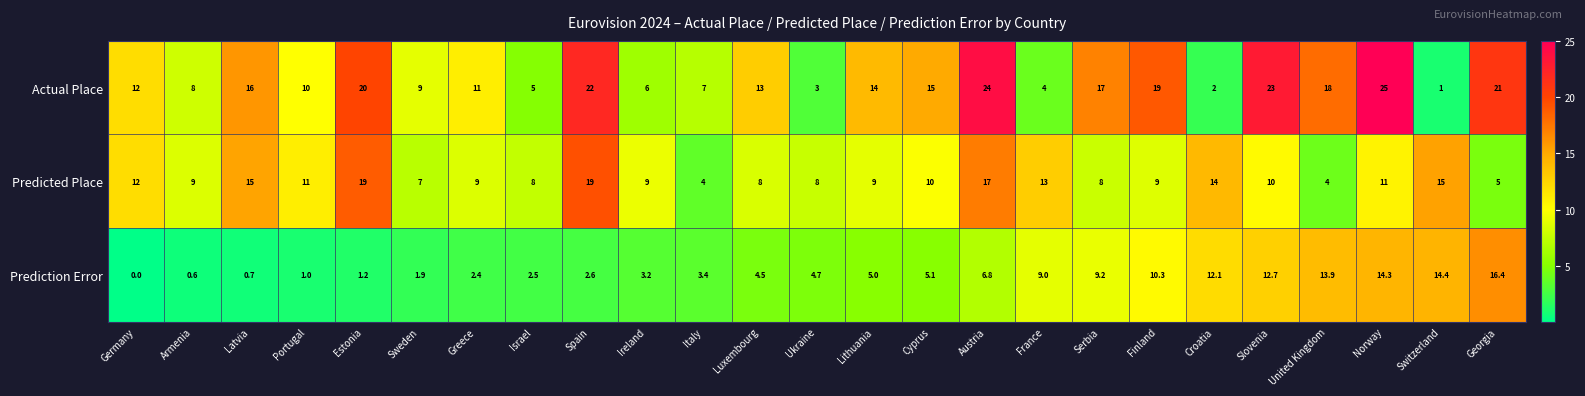

List the series in order of their peak value, highest first.

Actual Place, Predicted Place, Prediction Error